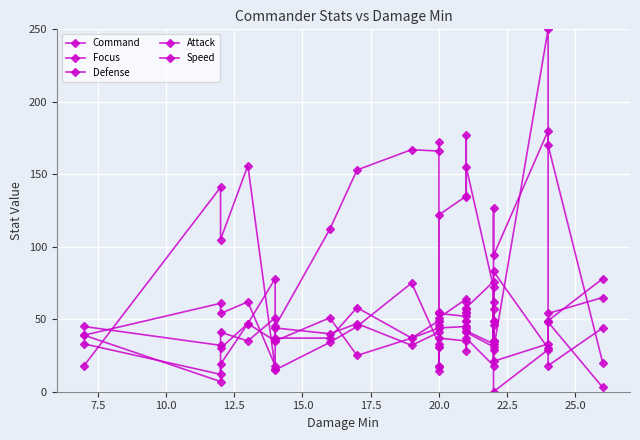

True or false: Attack and Command cross at least once.

True